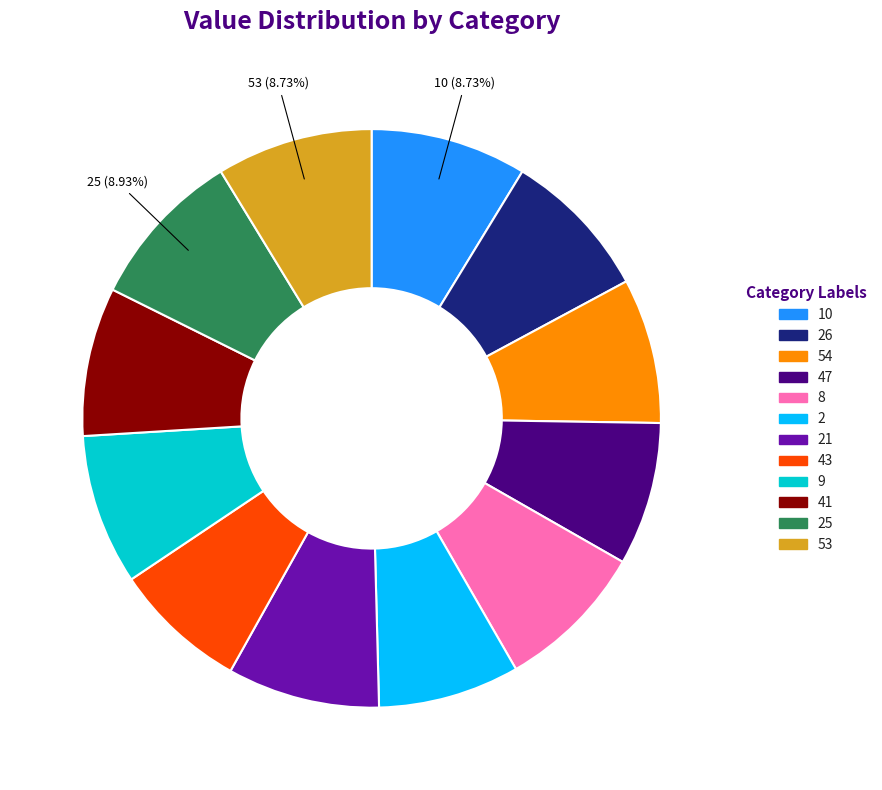

Is there a majority slice in this chart?

No